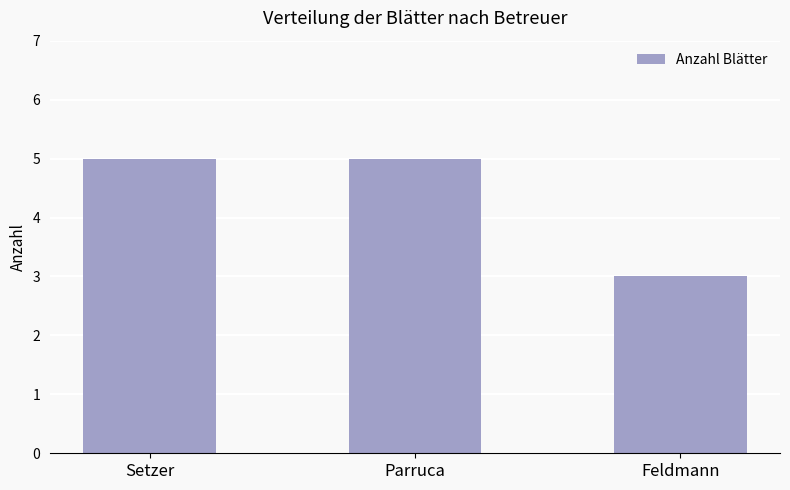

What value does the data have at Setzer?

5